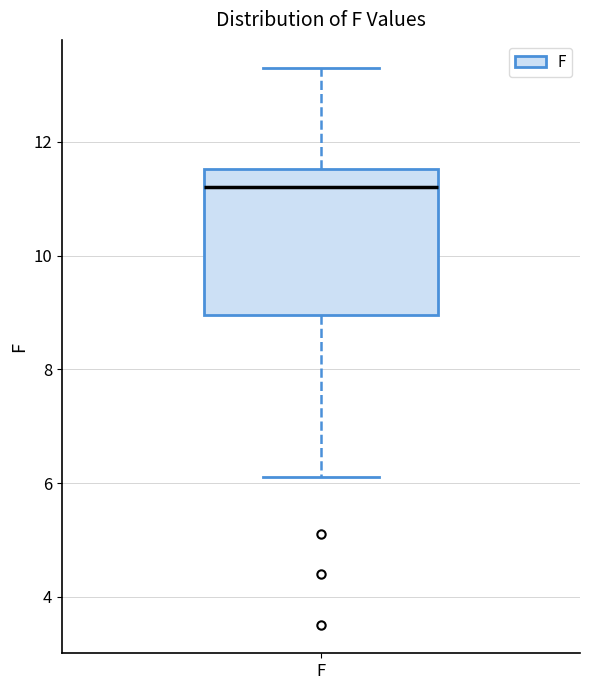

Read this box plot against the y-axis: the position of the median line, the range covered by the box, and the ends of both whiskers. The values are not printed on the chart, so give them approximately, as read against the axis.

median 11.2, box 9.0 to 11.6, whiskers 6.2 to 13.4